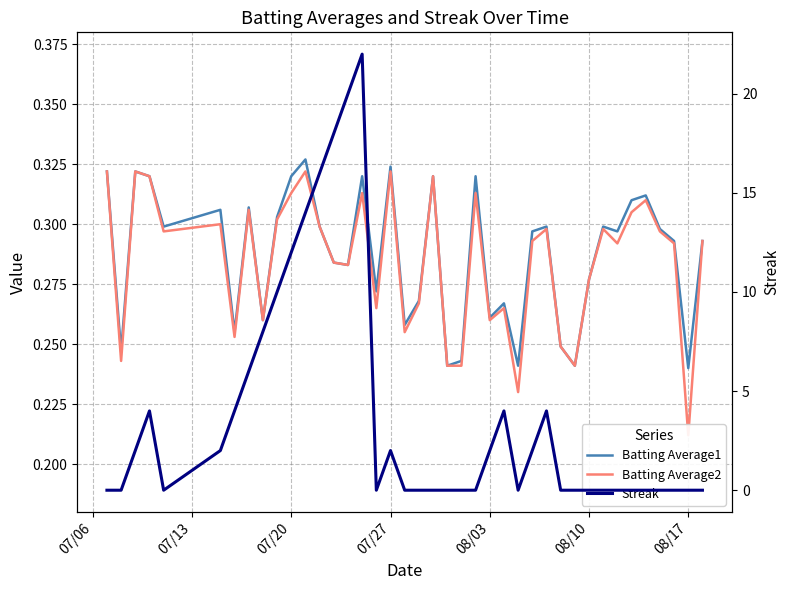

After their last crossing, which series has the higher values: Batting Average1 or Streak?

Batting Average1